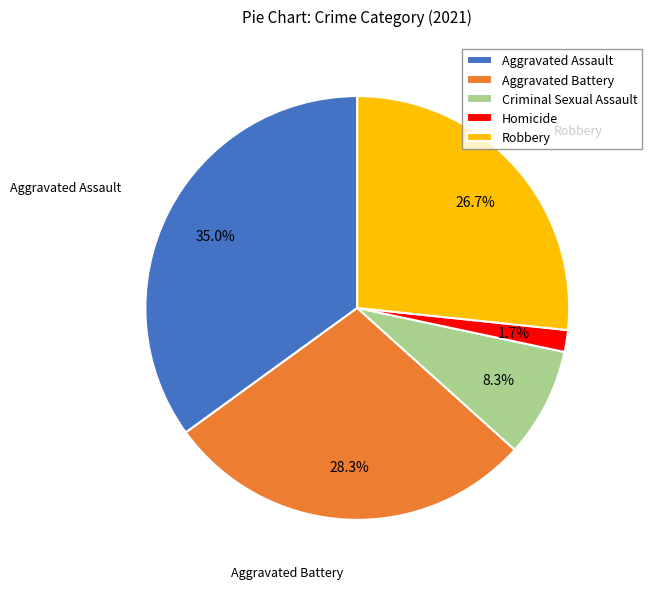

Does Aggravated Assault represent more than half of the total?

No